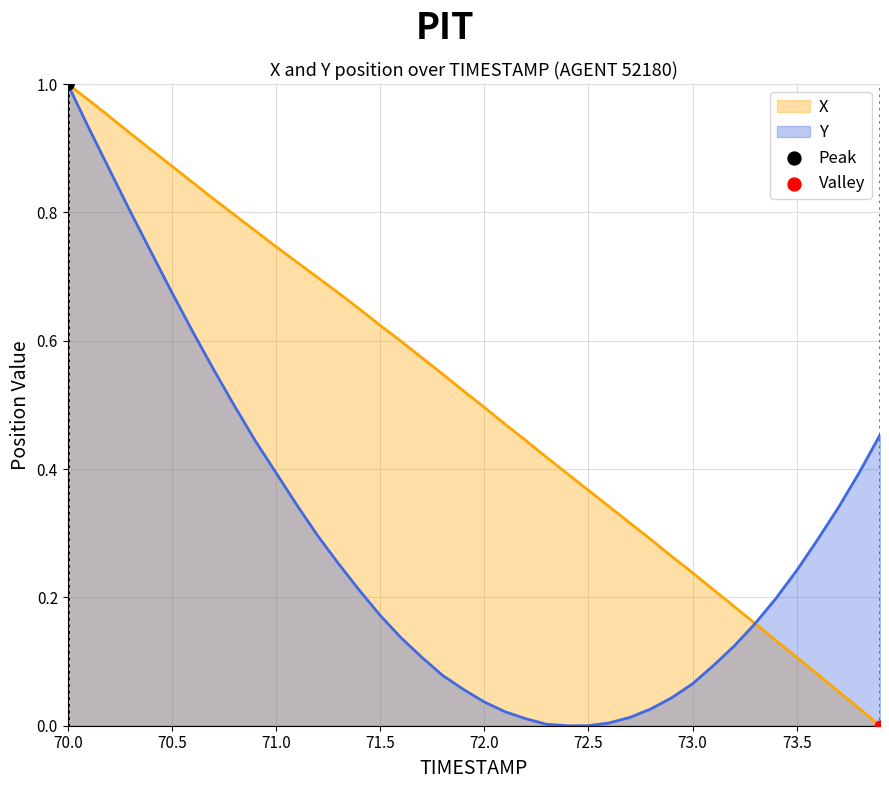

Which series has the widest spread of Y values?

X